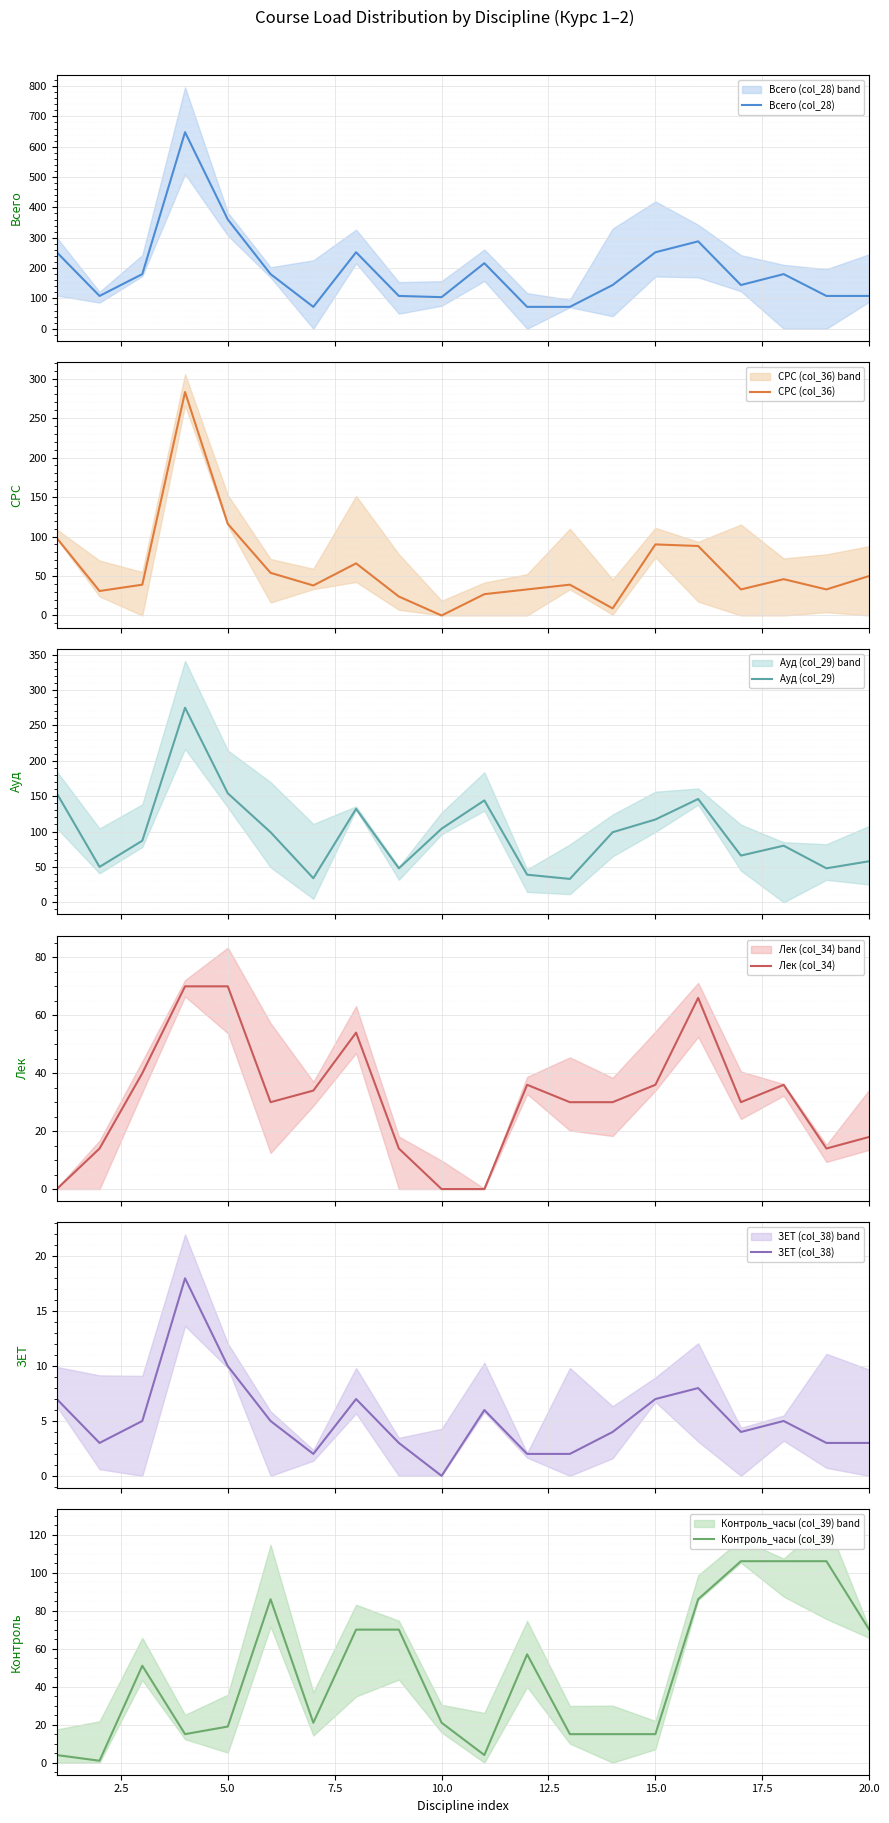

Does the chart display data point markers on the line(s)?

No